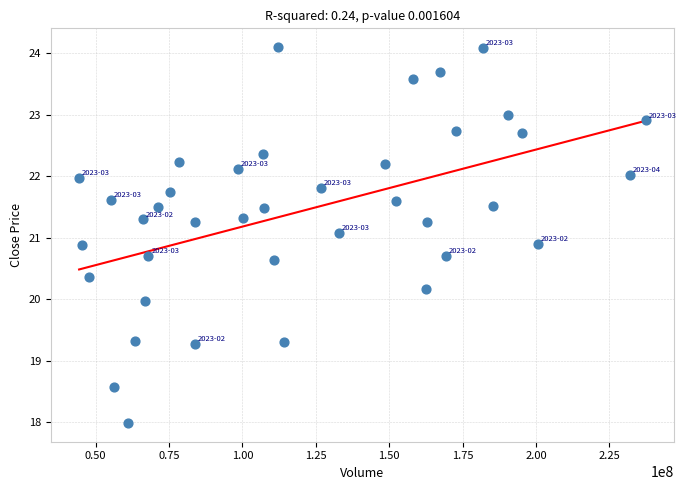

What is the range of X values (max minus min)?

192946870.2